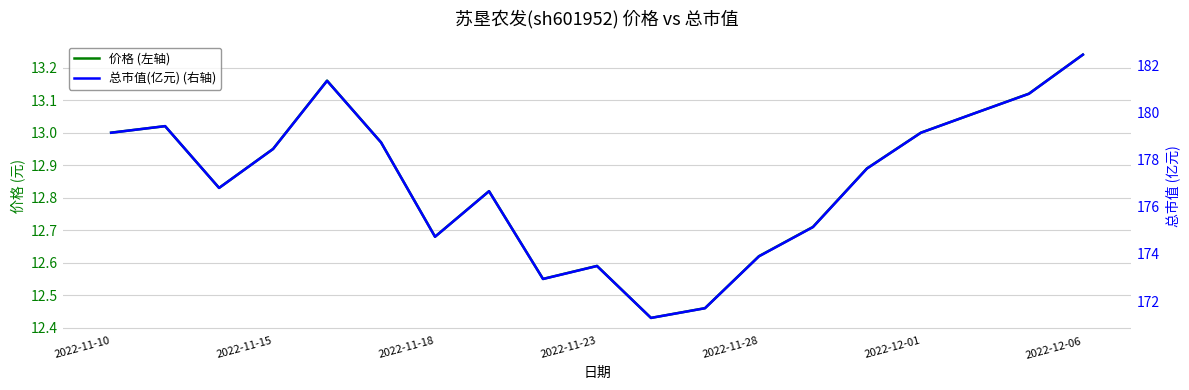

How many interior local valleys does the 价格 (左轴) series have?

4